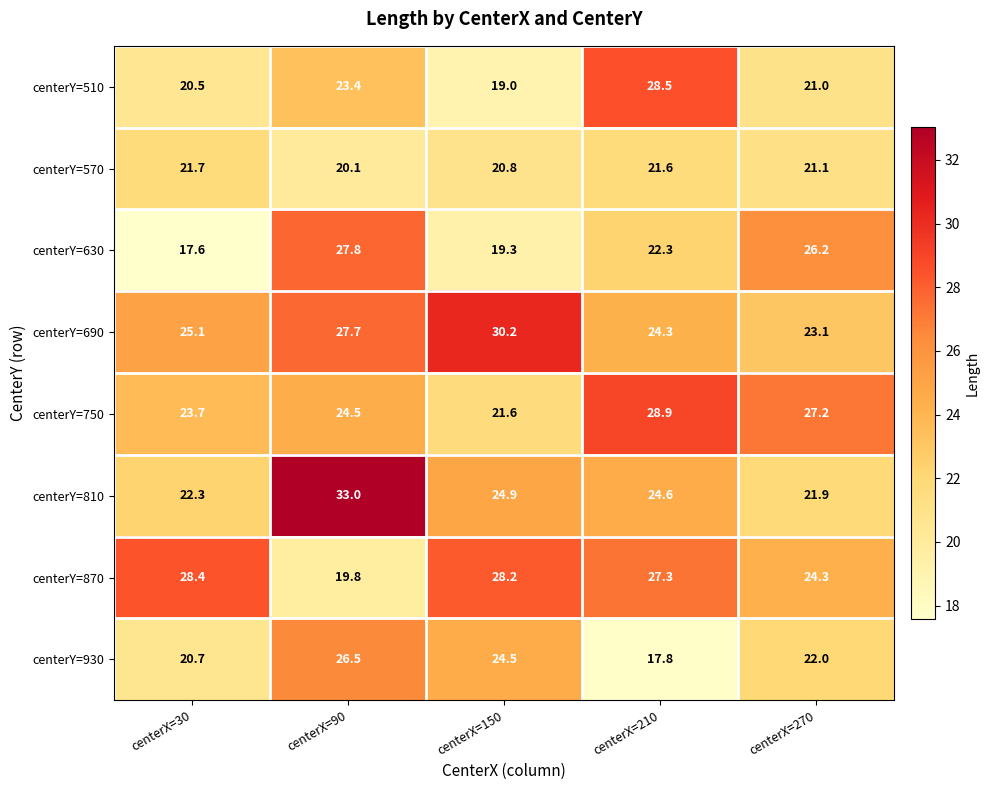

List the series in order of their peak value, lowest first.

centerY=570, centerY=930, centerY=630, centerY=870, centerY=510, centerY=750, centerY=690, centerY=810